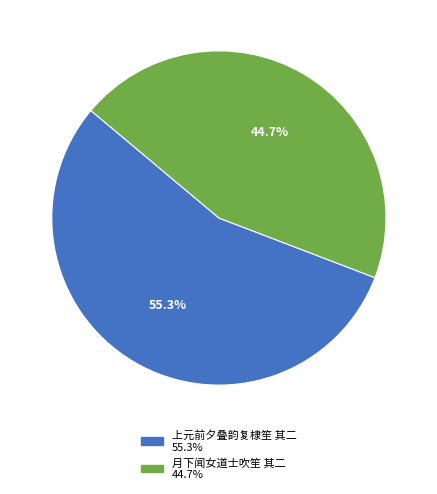

Is there any slice that represents more than half of the pie?

Yes